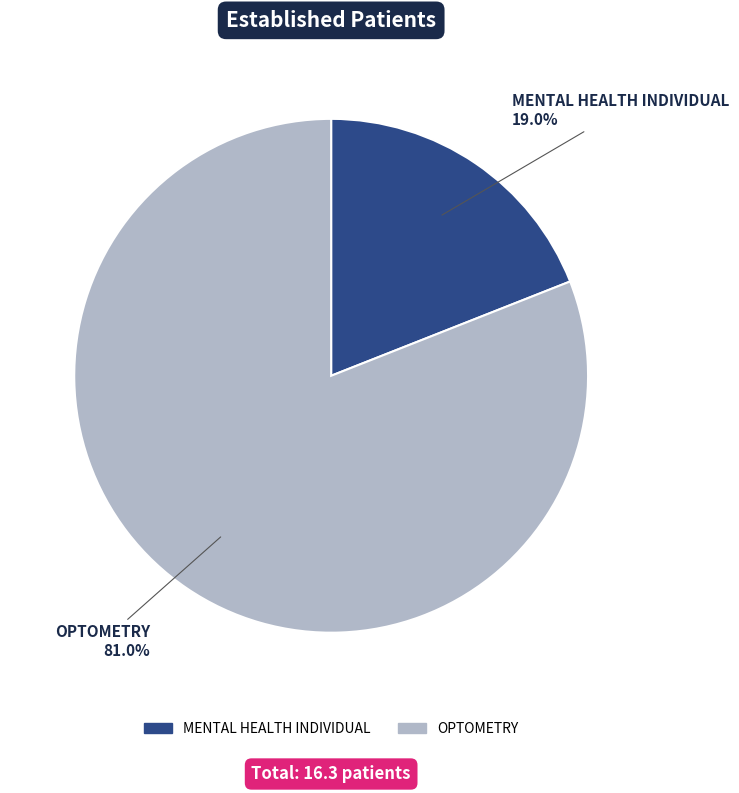

How many slices are in this pie chart?

2